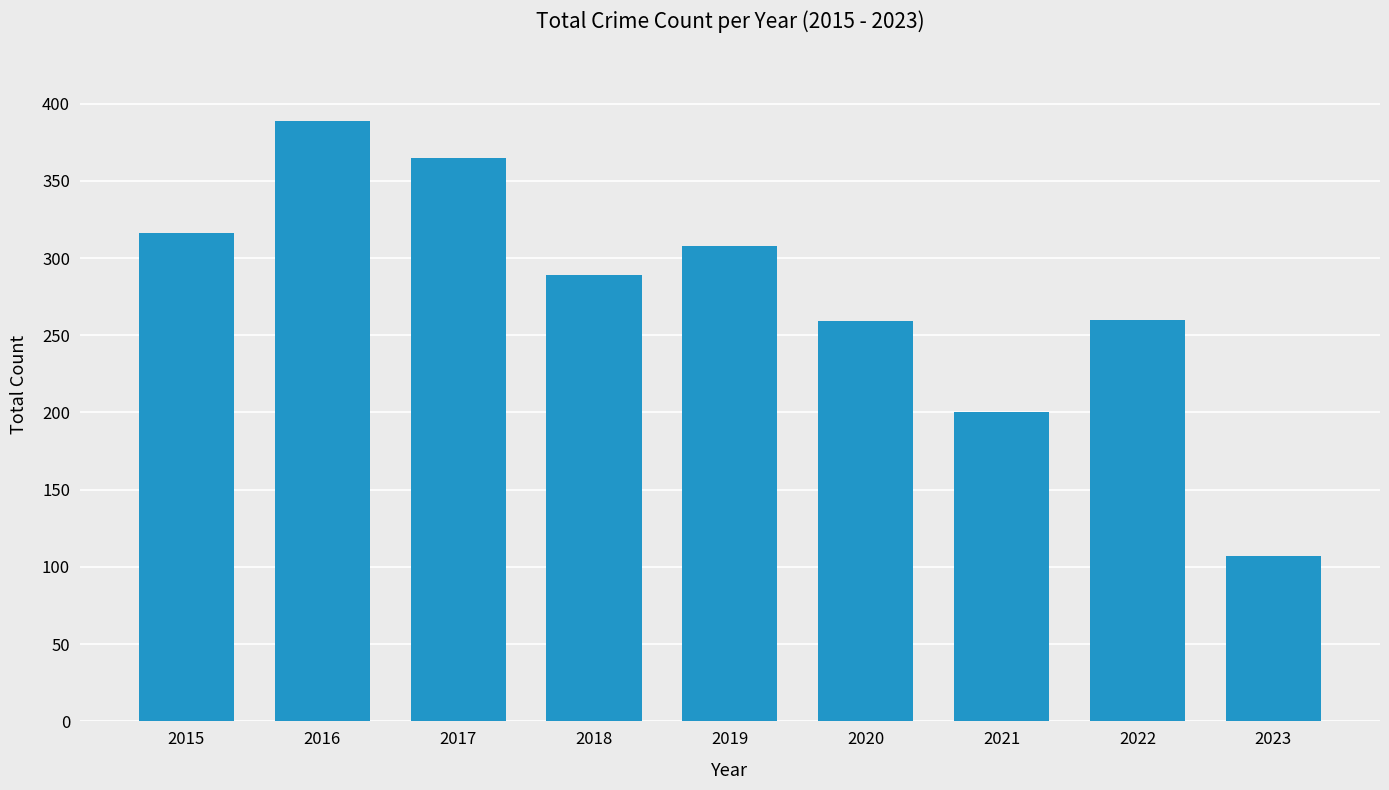

What is the difference between the values at 2019 and 2022?

48